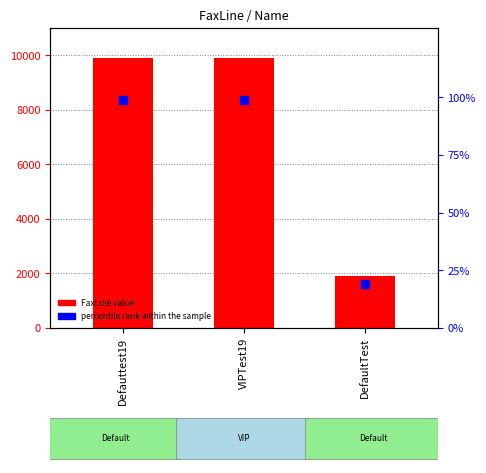

Which series has the largest total across all categories?

FaxLine